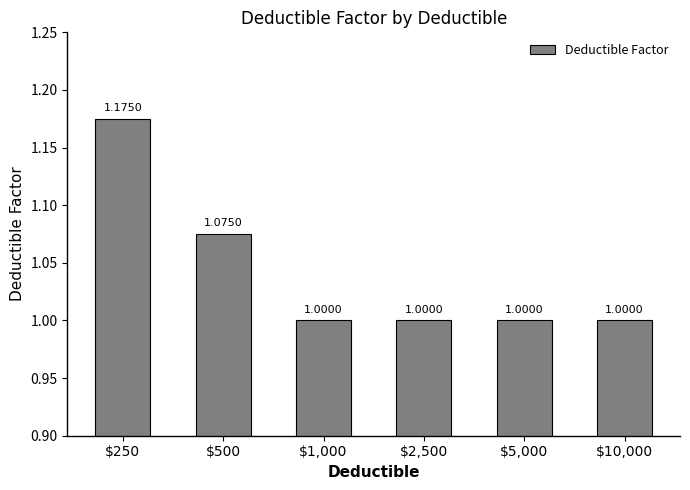

What is the average value?

1.0